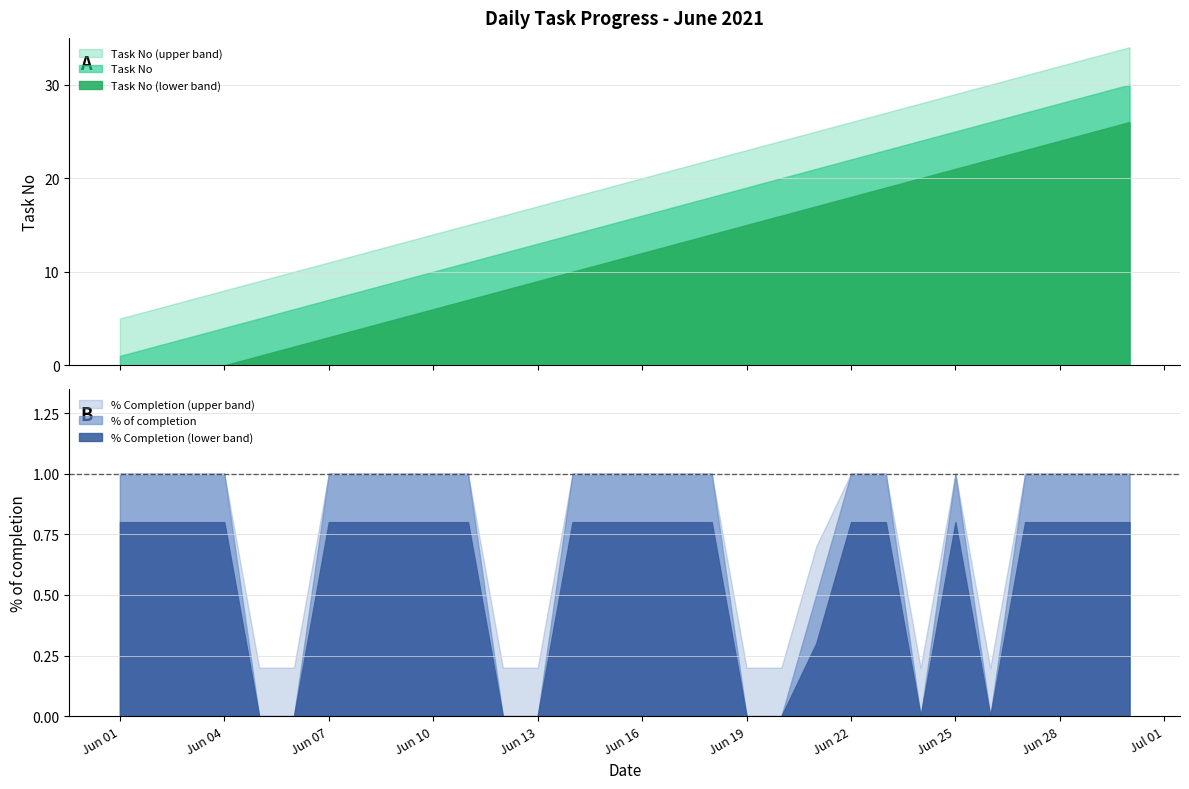

True or false: Task No and % of completion cross at least once.

False